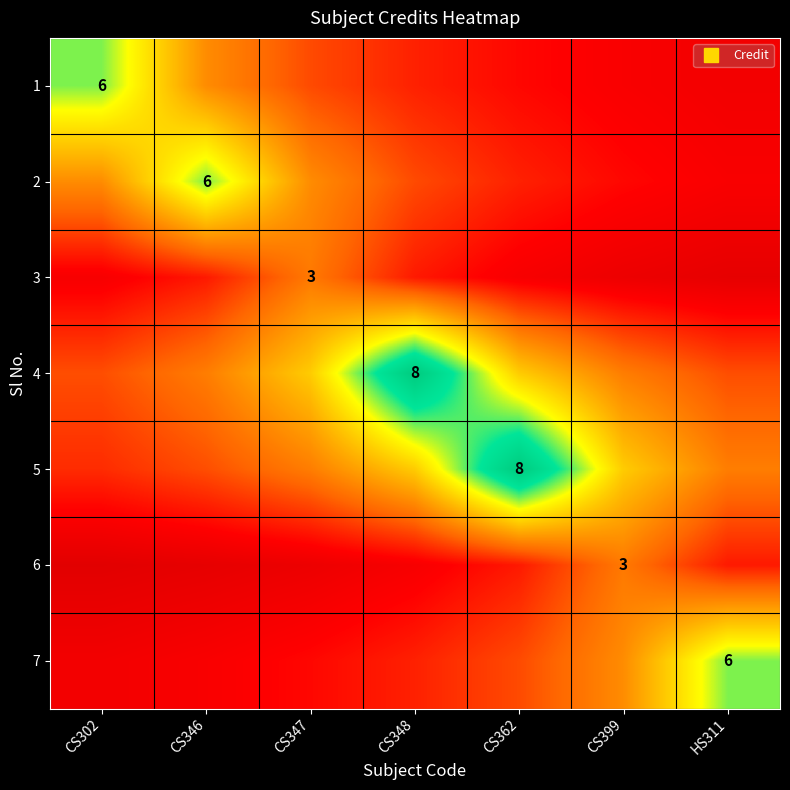

What is the difference between the highest and lowest values at CS346?

5.3